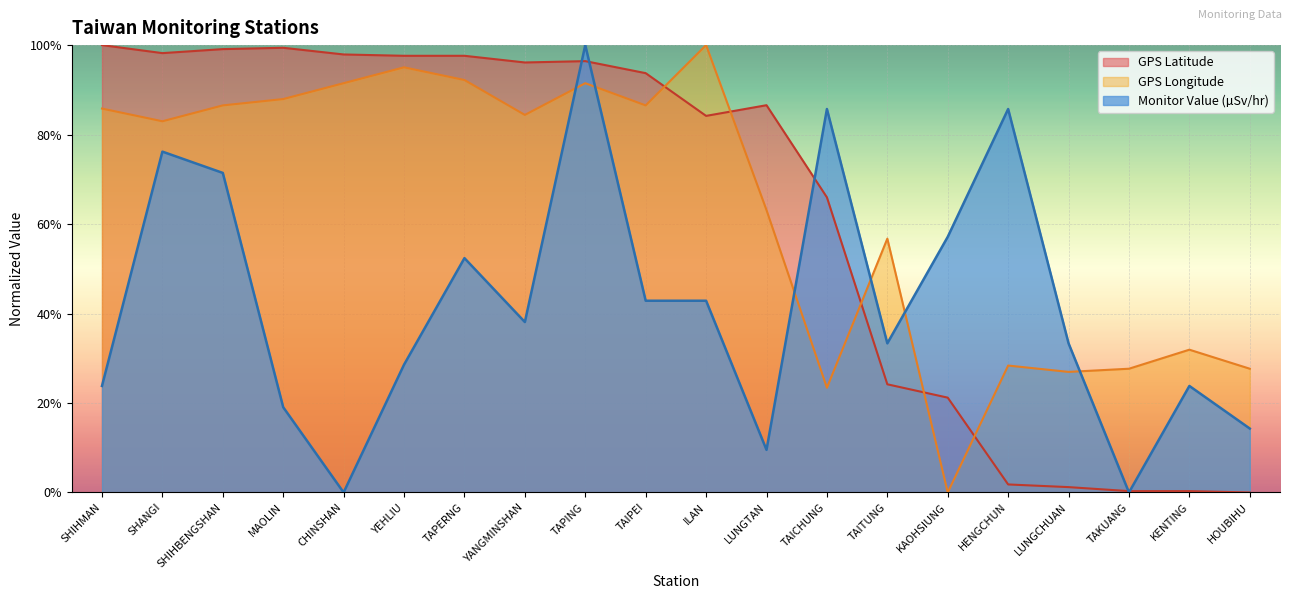

The 監測值(微西弗/時) series shows 0.3 at YEHLIU. True or false?

True